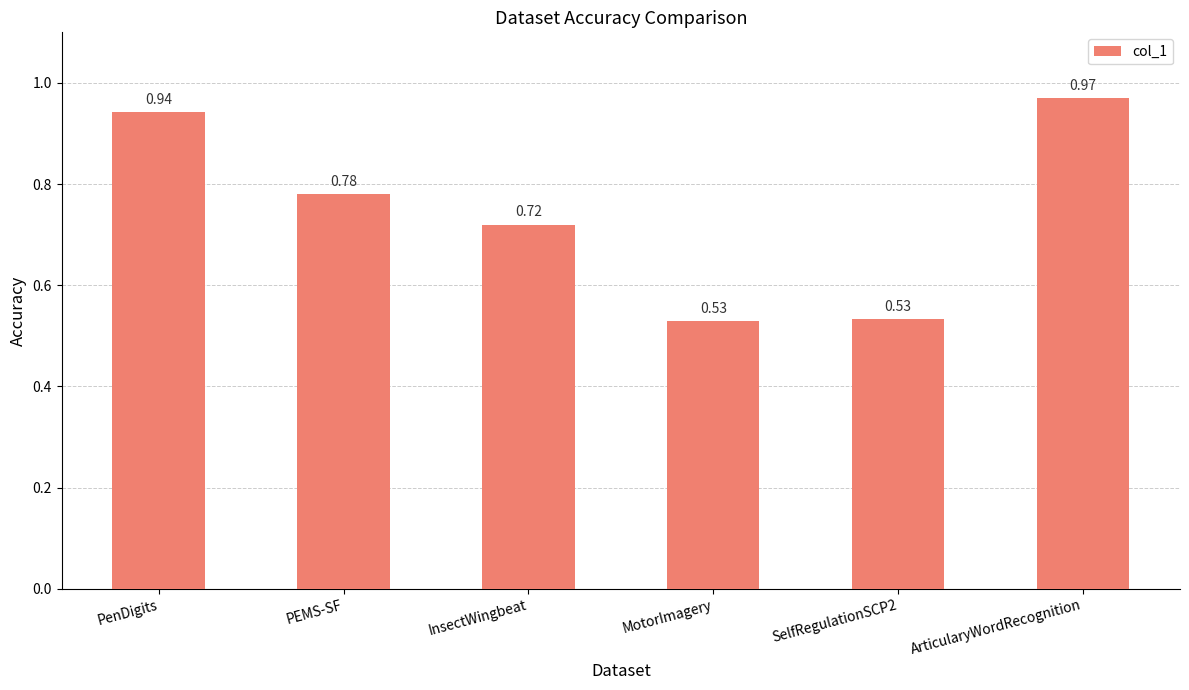

At which category does the chart reach its peak across all series?

ArticularyWordRecognition